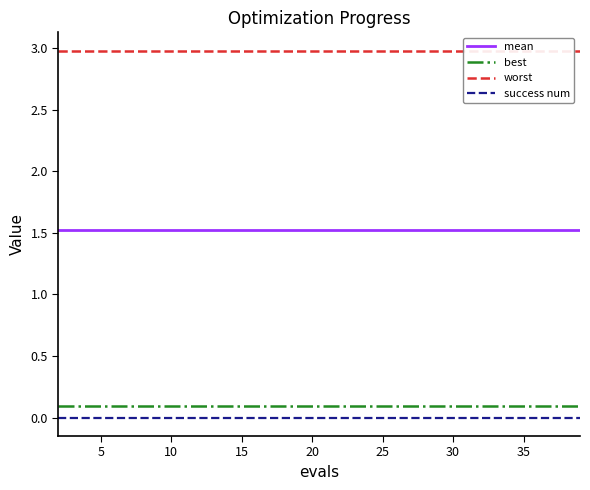

Reading left to right, transcribe all the data shown in this chart.

mean: 1.5	1.5	1.5	1.5	1.5	1.5	1.5	1.5	1.5	1.5	1.5	1.5	1.5	1.5	1.5	1.5	1.5	1.5	1.5	1.5
best: 0.1	0.1	0.1	0.1	0.1	0.1	0.1	0.1	0.1	0.1	0.1	0.1	0.1	0.1	0.1	0.1	0.1	0.1	0.1	0.1
worst: 3.0	3.0	3.0	3.0	3.0	3.0	3.0	3.0	3.0	3.0	3.0	3.0	3.0	3.0	3.0	3.0	3.0	3.0	3.0	3.0
success num: 0.0	0.0	0.0	0.0	0.0	0.0	0.0	0.0	0.0	0.0	0.0	0.0	0.0	0.0	0.0	0.0	0.0	0.0	0.0	0.0